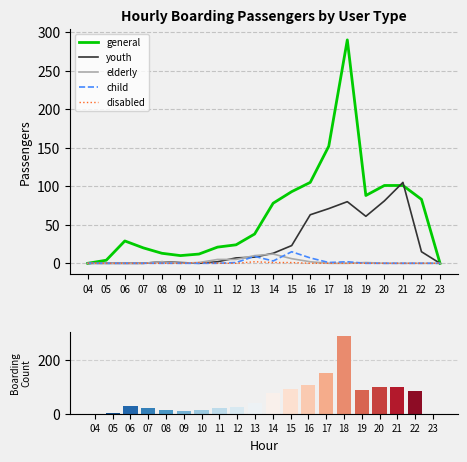

What is the value of the youth bar at the 18th from the left?

105